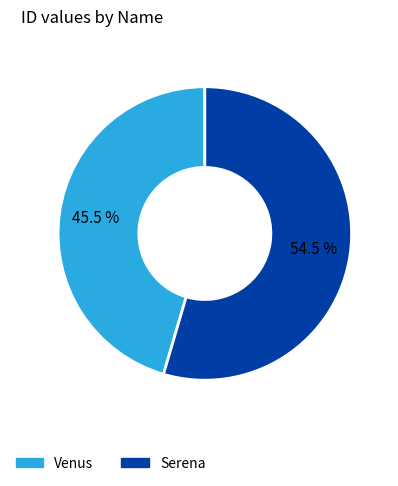

What is the largest slice in the pie chart?

Serena